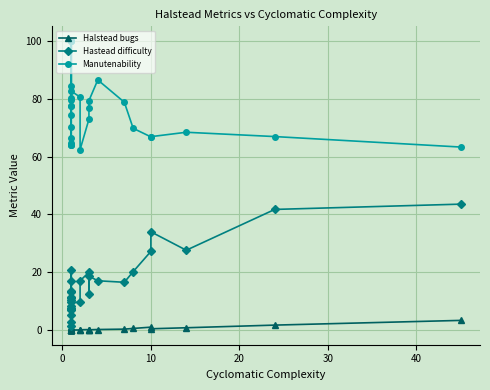

Is it true that Hastead difficulty equals 5.3 at 23?

False